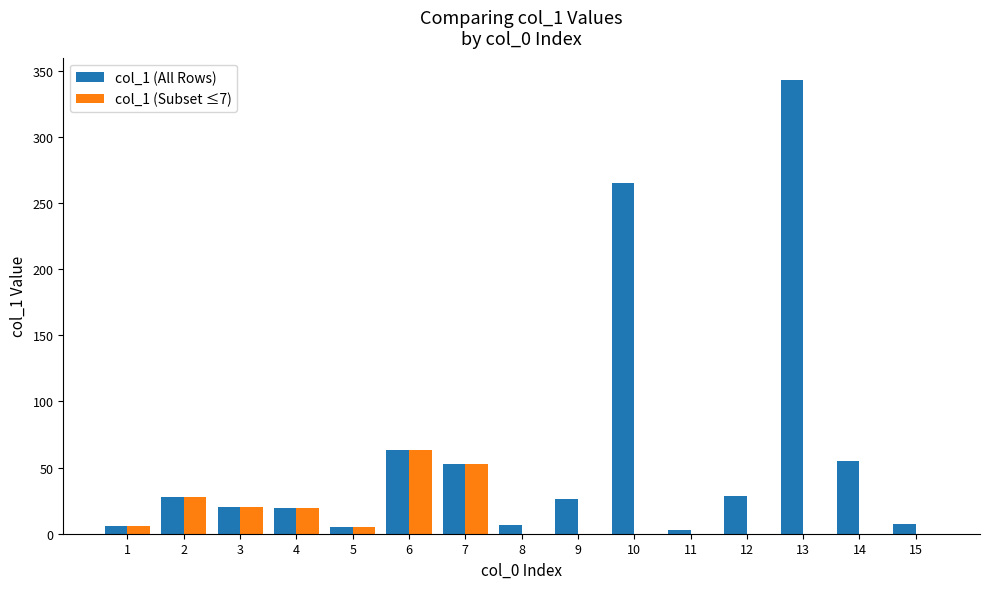

Which series has the largest total across all categories?

col_1 (All Rows)